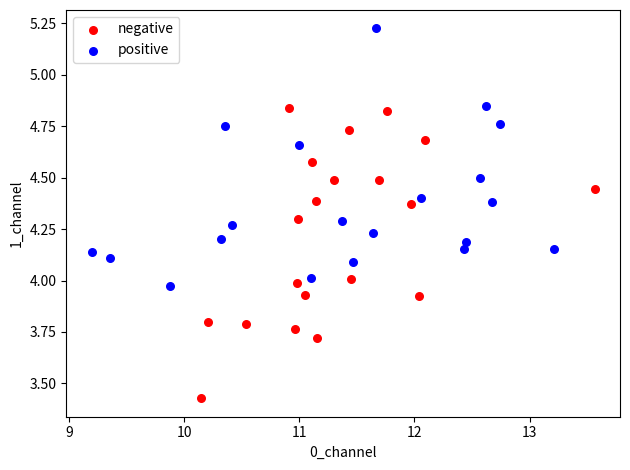

Which series has the largest Y range (max minus min)?

negative